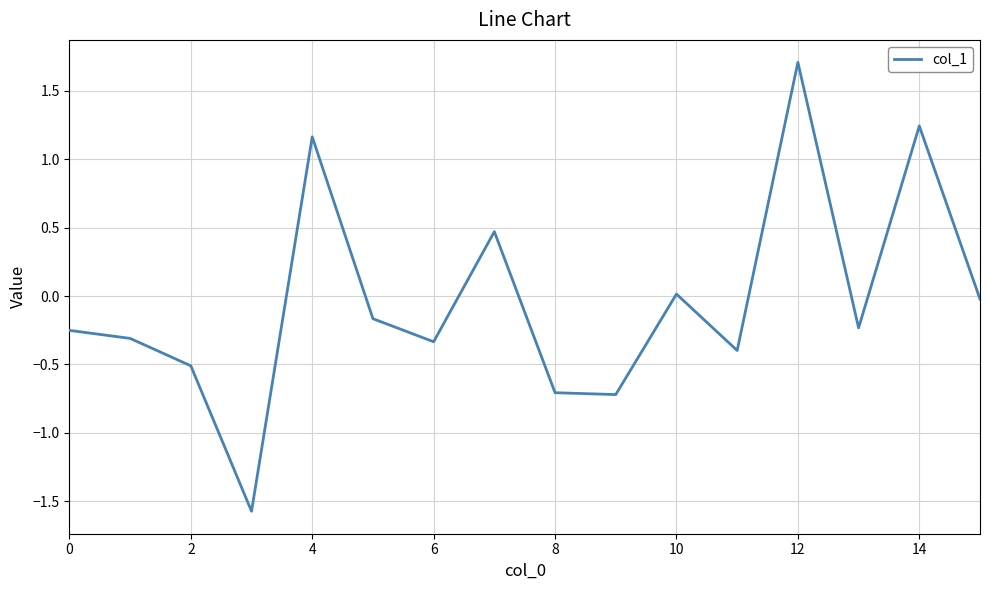

What is the minimum value shown in the chart?

-1.6